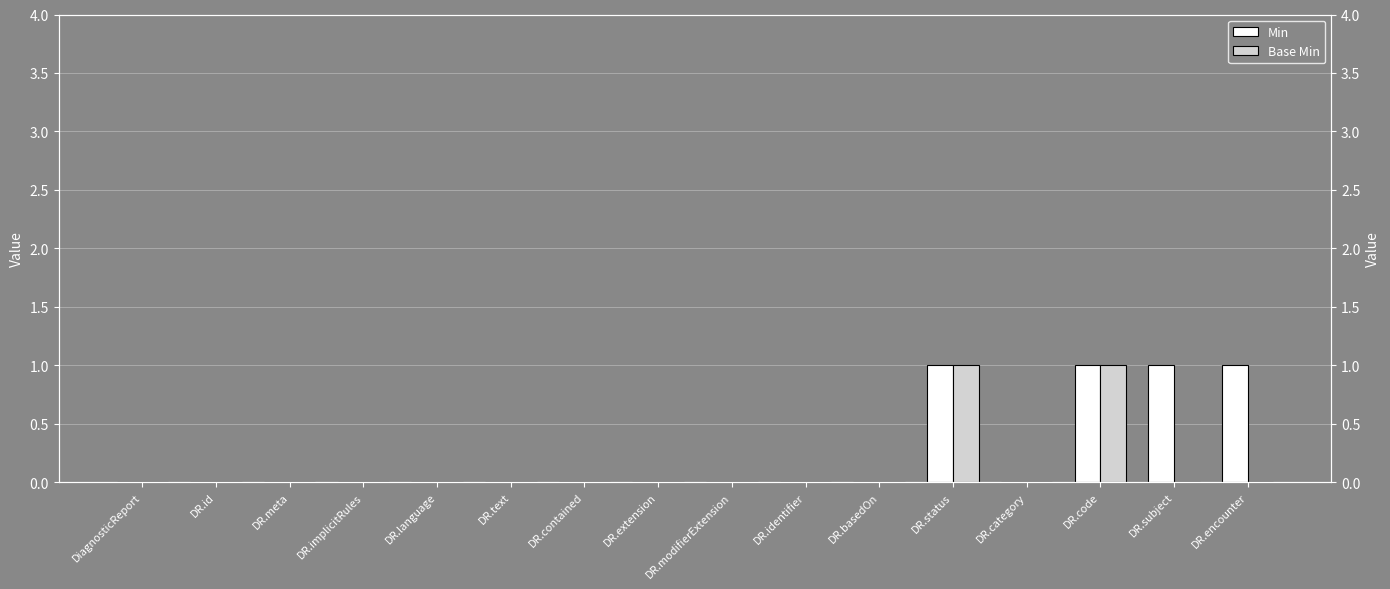

Rank the series by their maximum value, from highest to lowest.

Min, Base Min